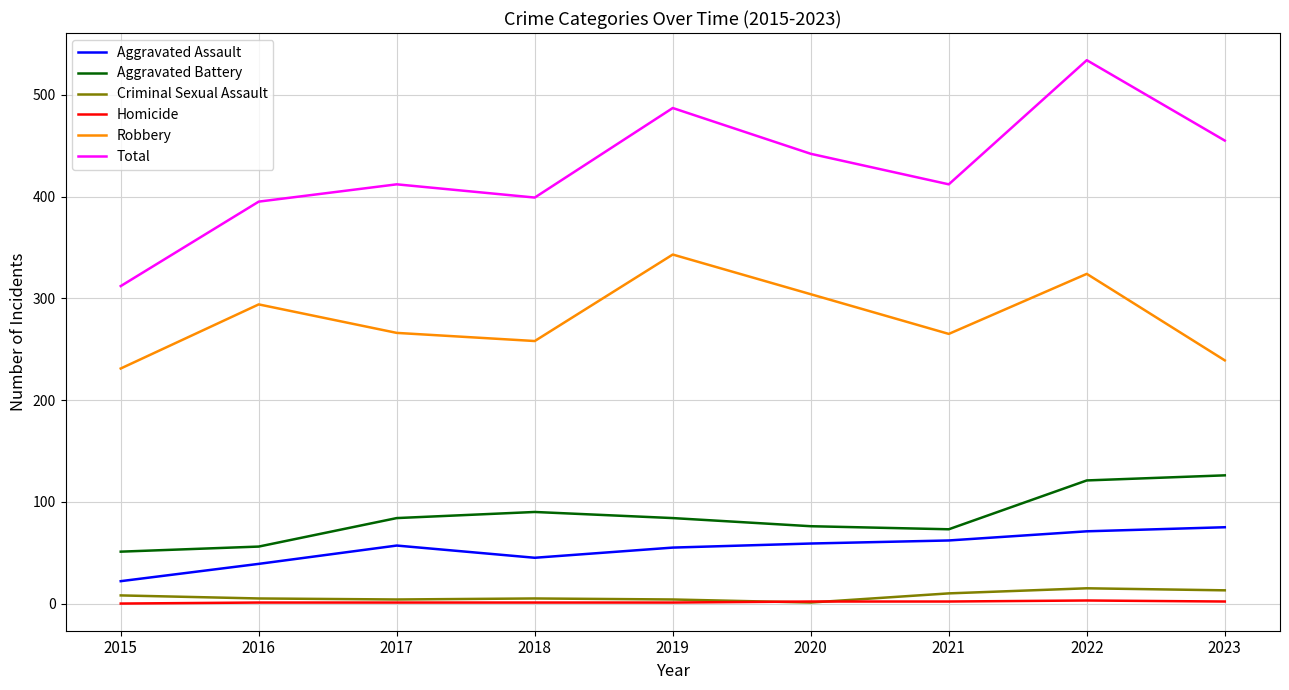

What is the maximum value shown in the chart?

534